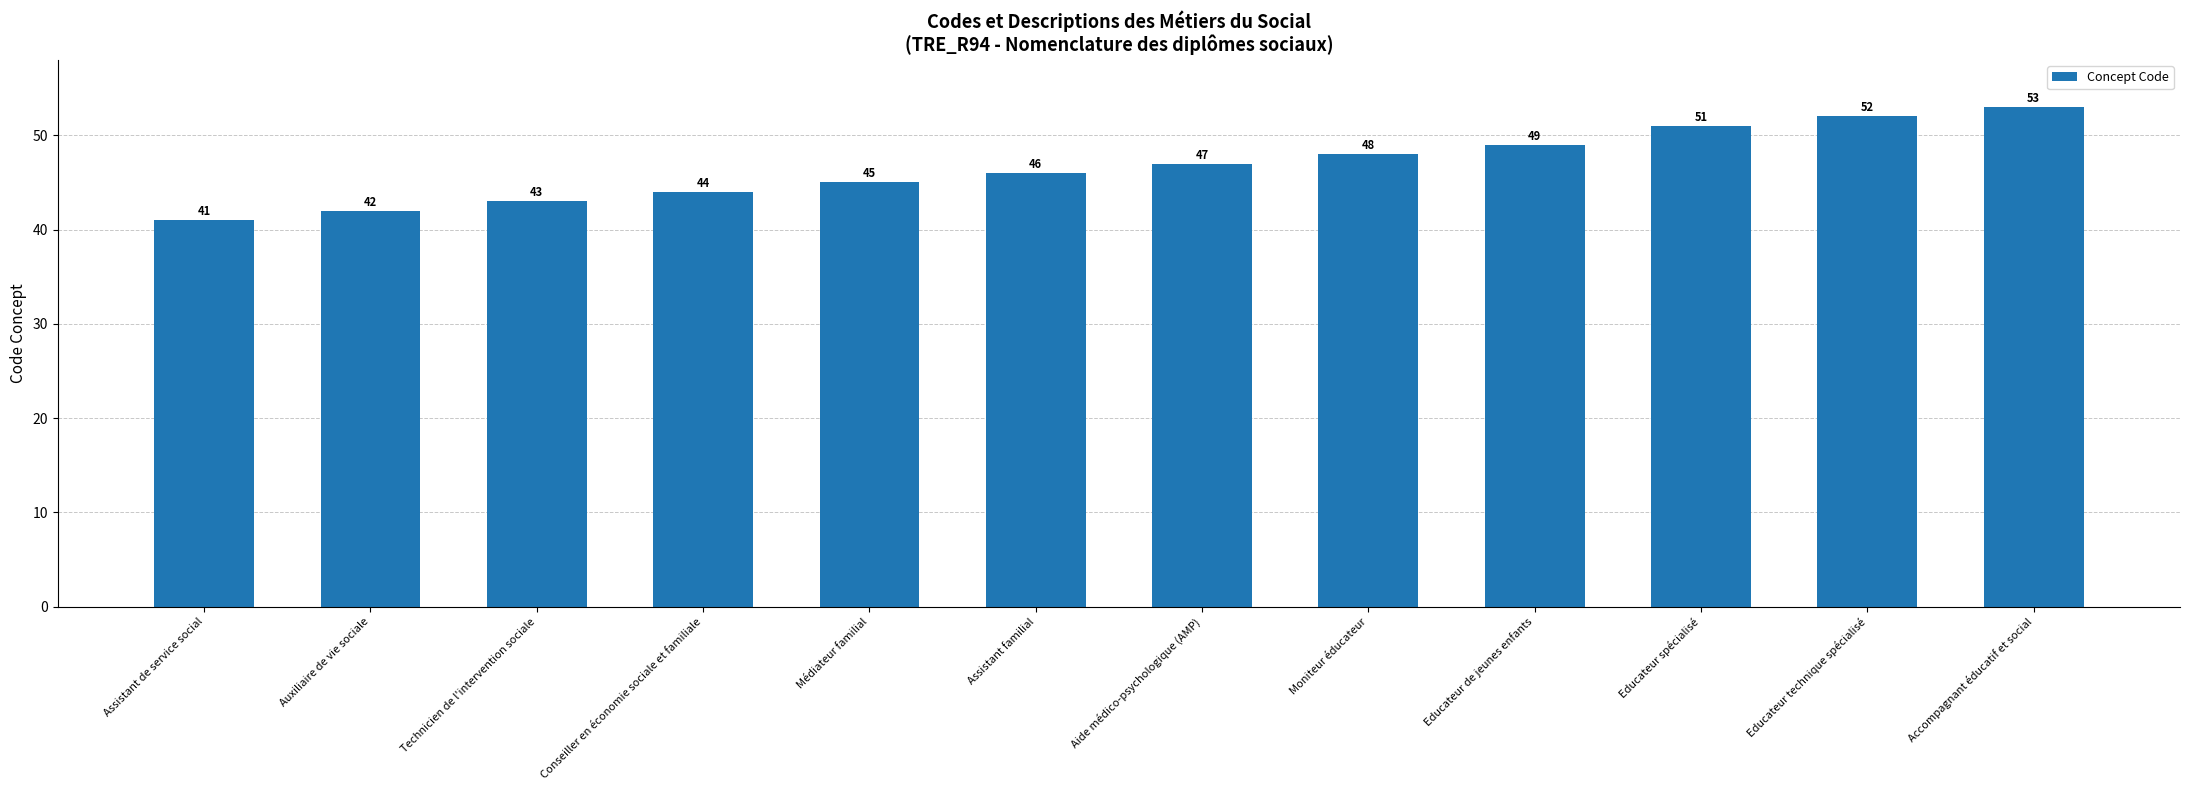

True or false: the data shows 25 at Technicien de l'intervention sociale.

False